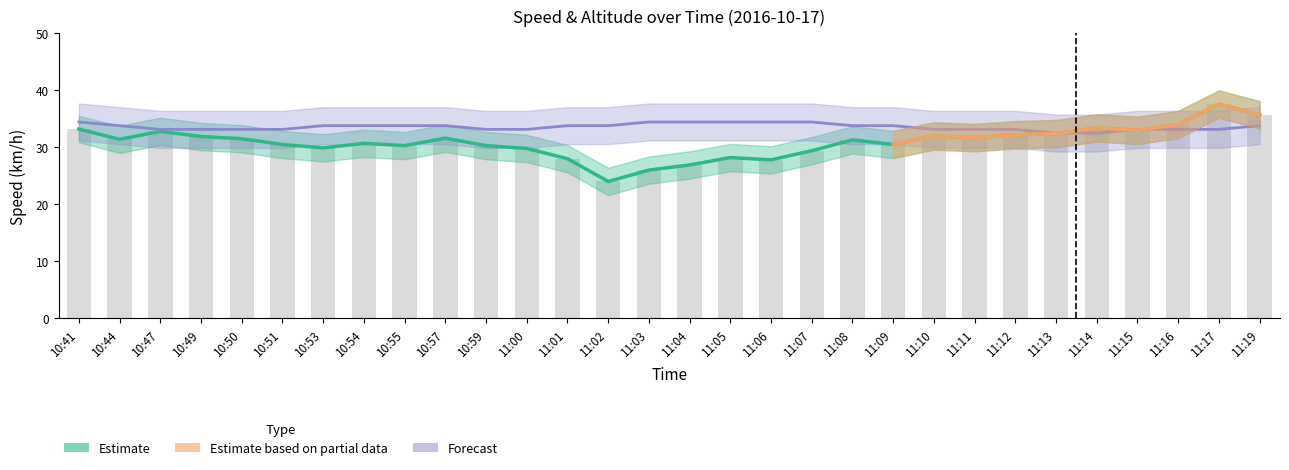

What is the difference between the second highest and second lowest values in the Speed (km/h) series?

9.7